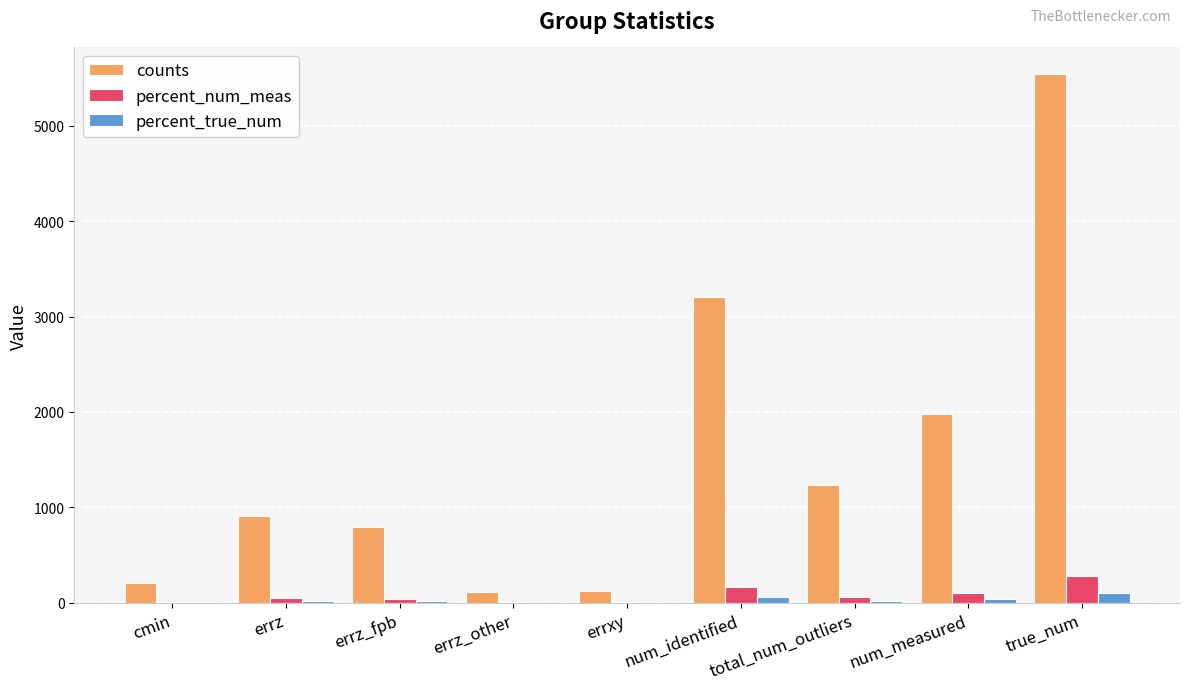

What is the greatest value displayed?

5544.0